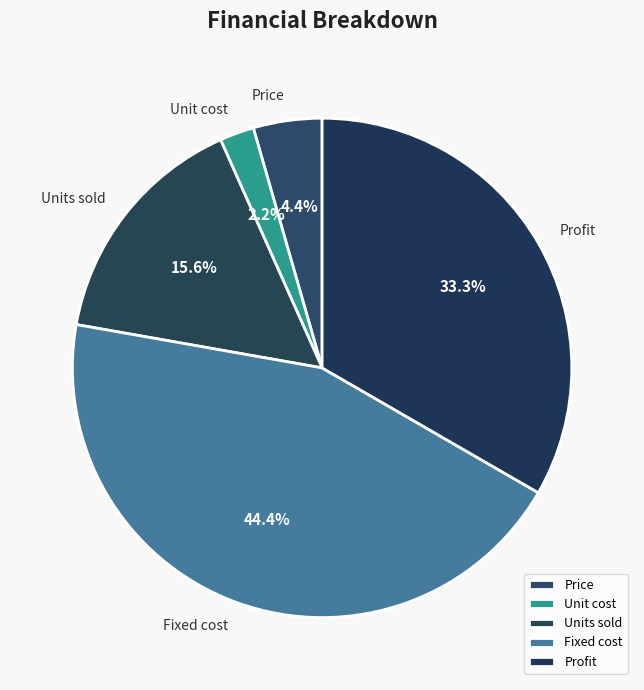

What percentage is the Profit slice, to the nearest percent?

33%